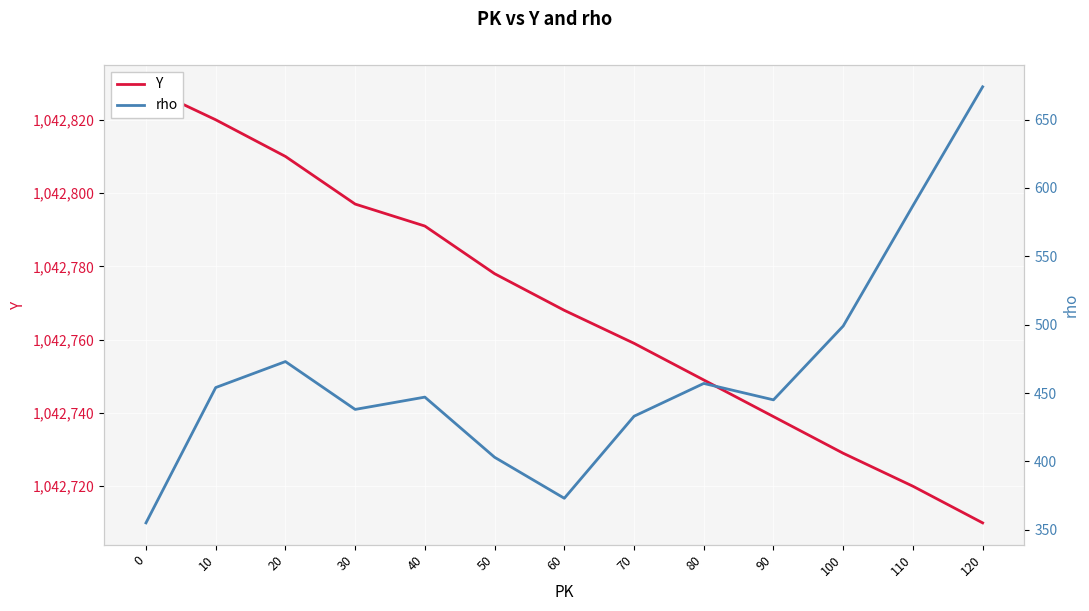

Reading left to right, extract all data points from this chart.

Y: 1042829	1042820	1042810	1042797	1042791	1042778	1042768	1042759	1042749	1042739	1042729	1042720	1042710
rho: 355	454	473	438	447	403	373	433	457	445	499	587	674